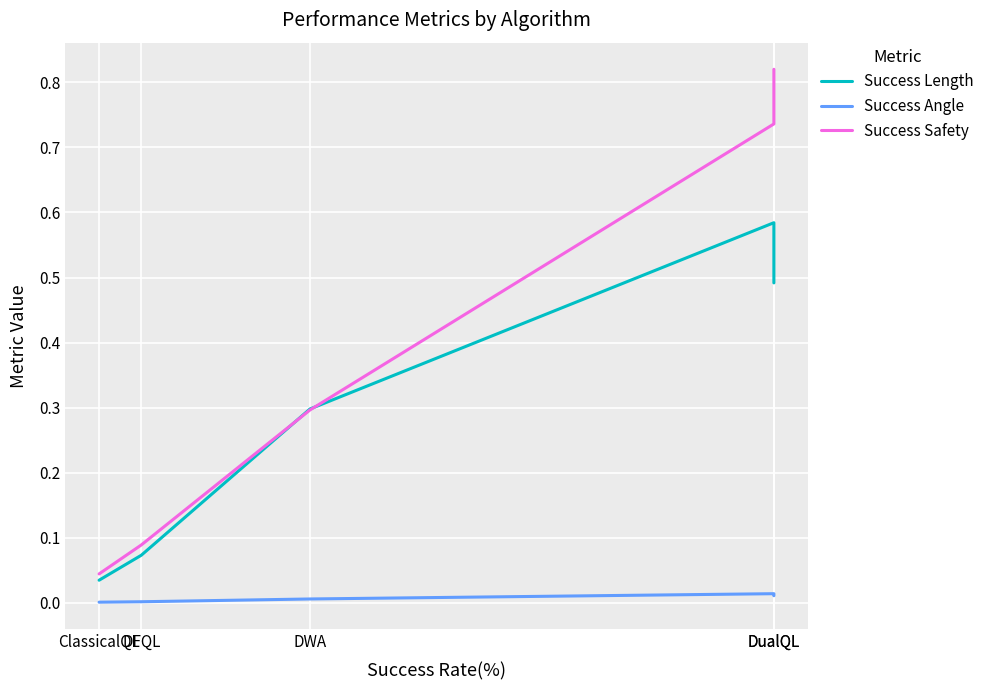

How many interior local peaks does the Success Angle series have?

1